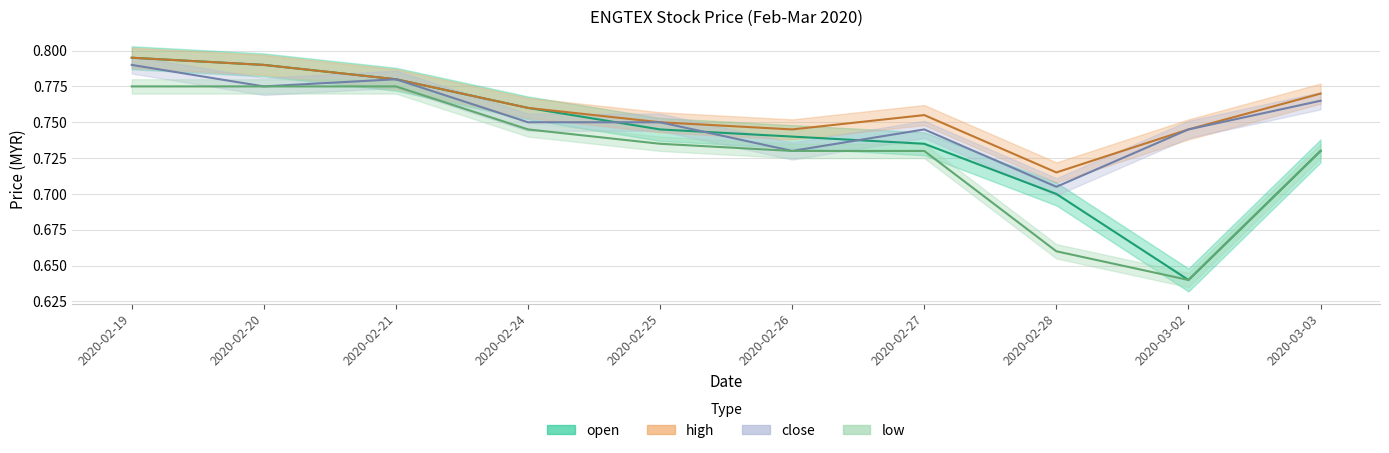

Count the open values in the range 0 to 1.

10